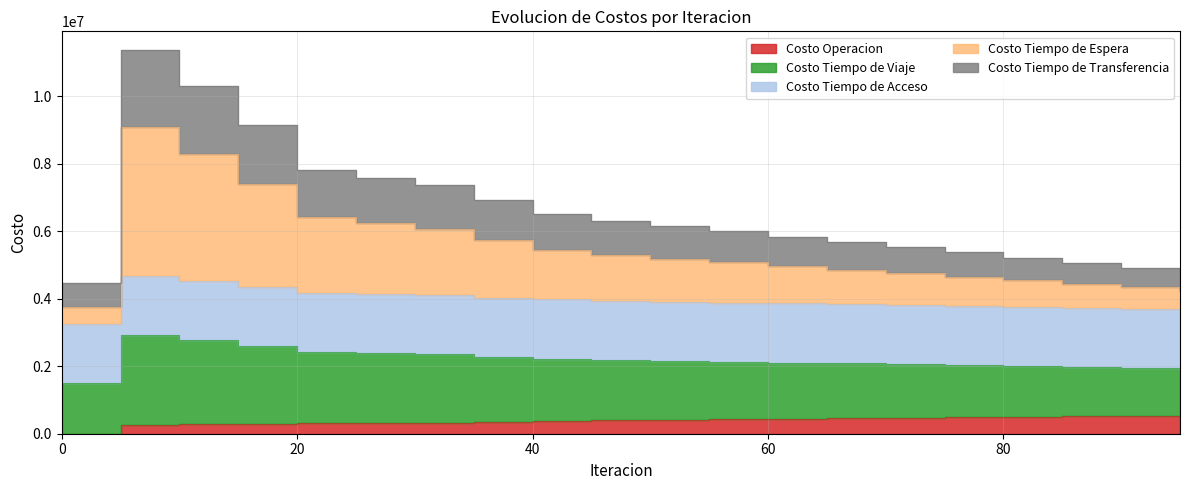

What is the difference between the Costo Tiempo de Espera values at 25 and 15?

1166787.8